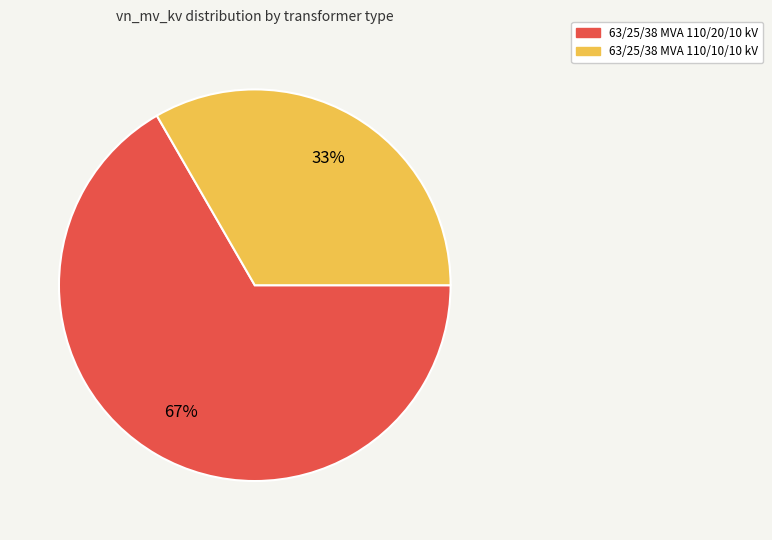

Is it true that 63/25/38 MVA 110/20/10 kV is 59% of the pie?

False